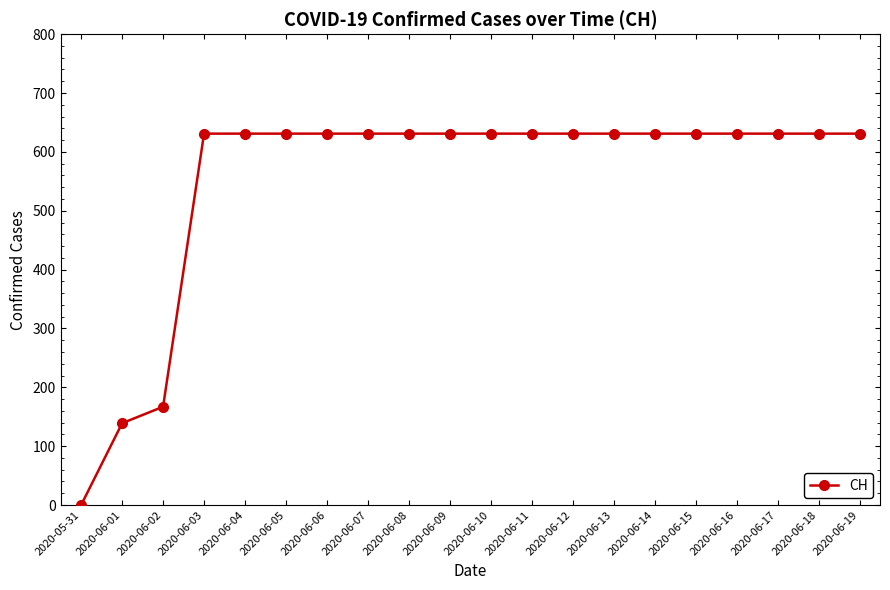

What is the difference between the maximum and minimum values?

631